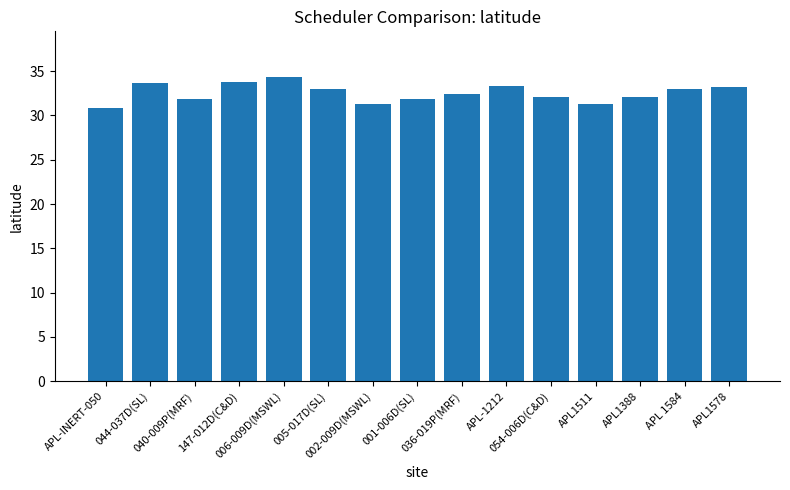

What is the greatest value displayed?

34.3